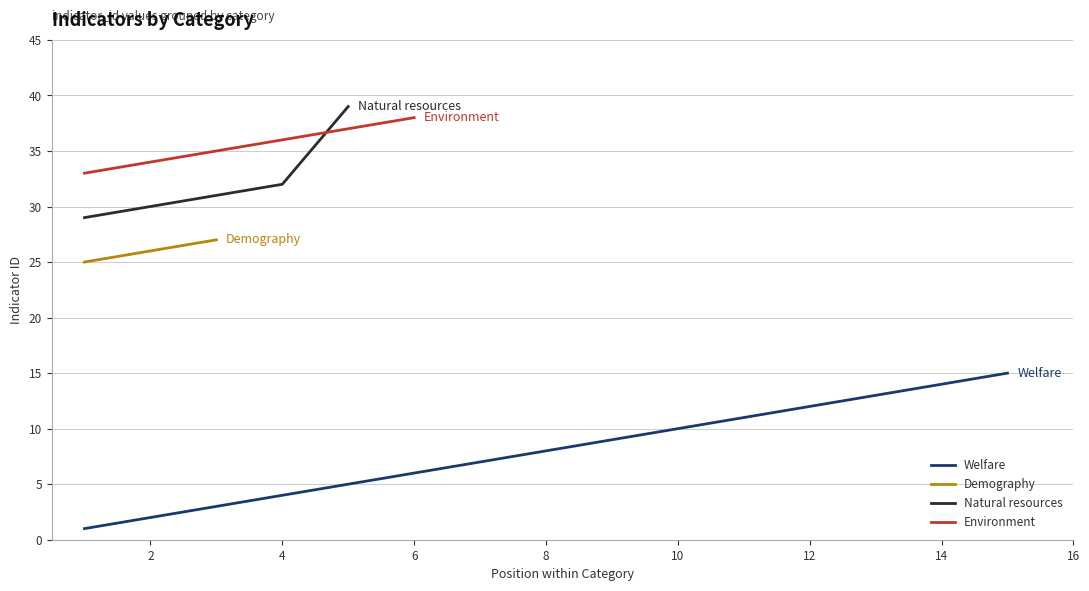

Which category has the lowest value across all series?

1